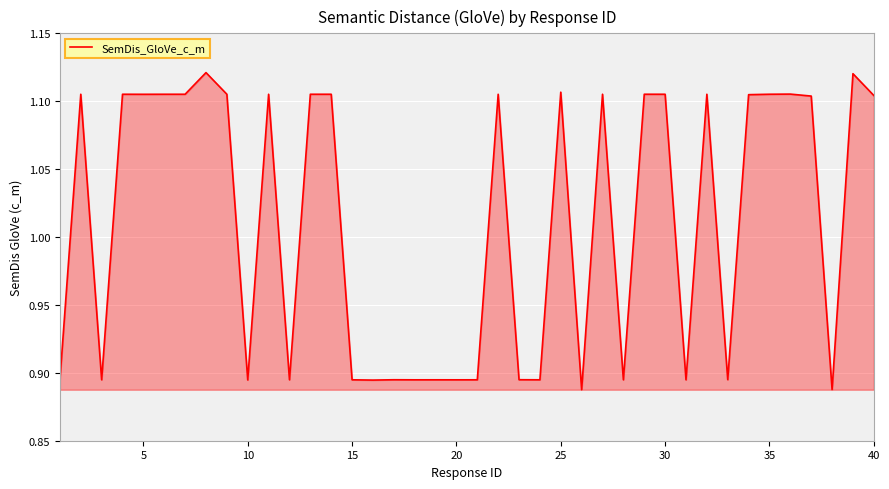

Does the chart have visible grid lines?

Yes